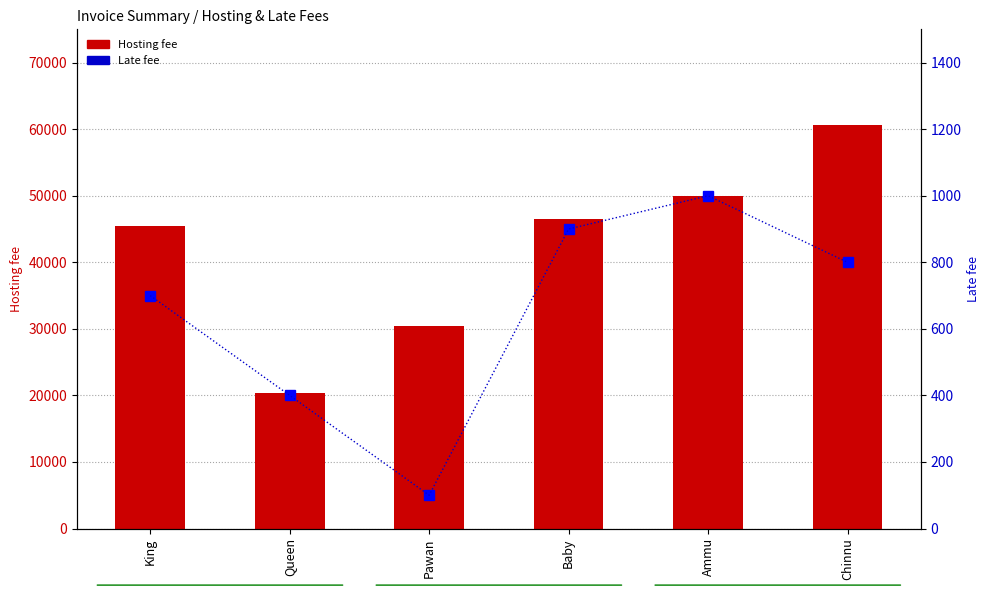

What is the sum of the Hosting fee values at Baby and Ammu?

96456